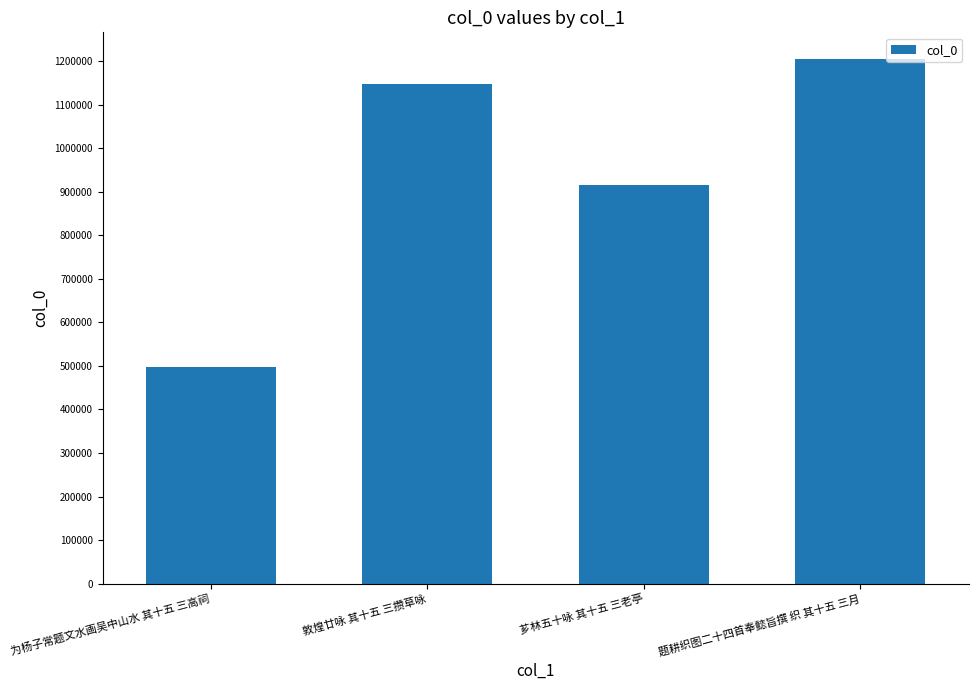

Which label corresponds to the smallest value in the chart?

为杨子常题文水画吴中山水 其十五 三高祠